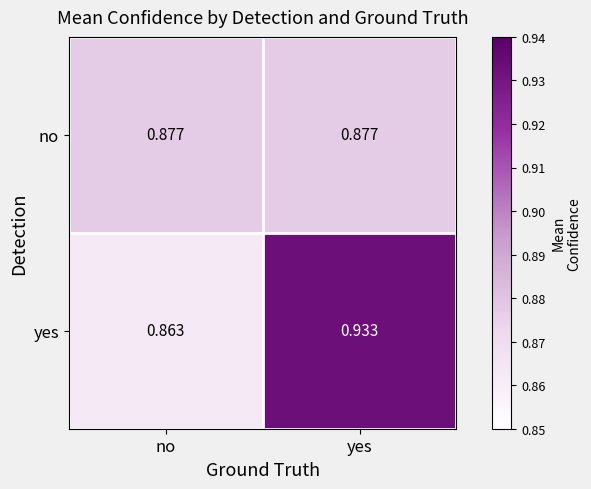

Which series changed the most between no and yes?

yes